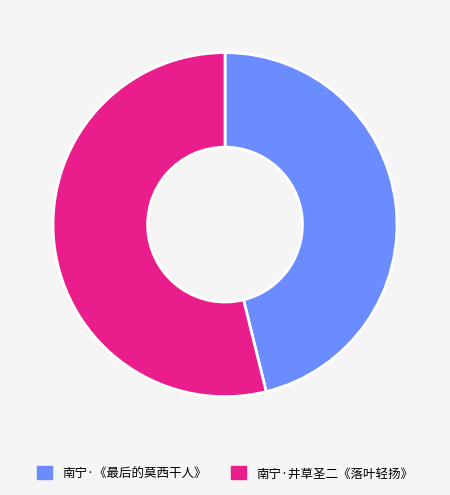

Does any single category account for the majority?

Yes